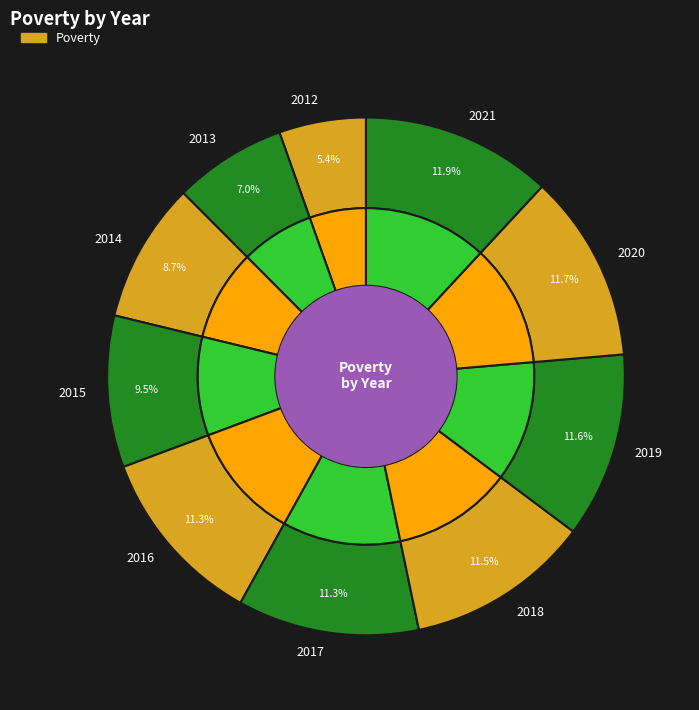

To the nearest percent, what percentage of the pie is 2012?

5%